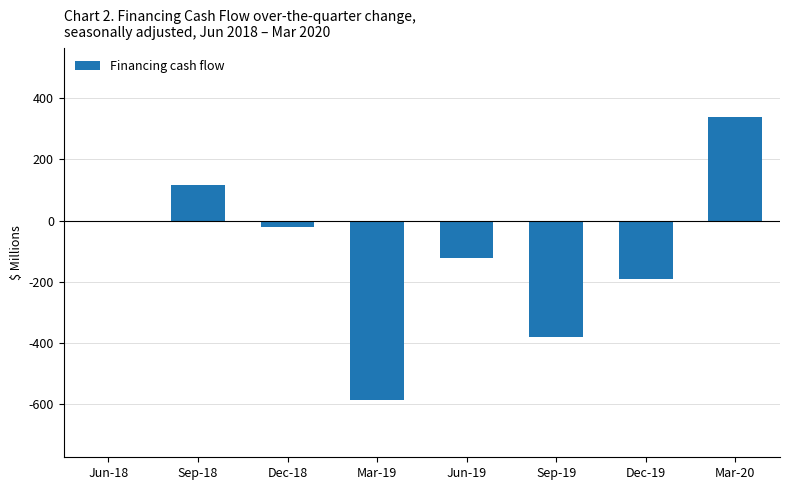

How many distinct data groups are displayed?

1